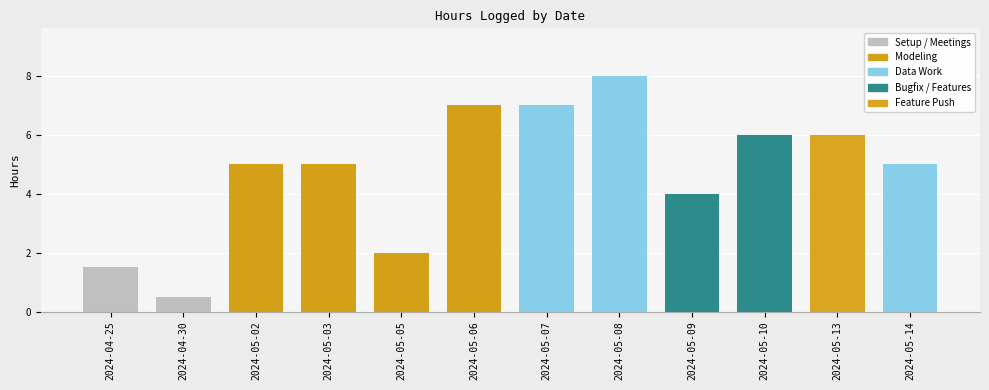

What value does the data have at 2024-05-13?

6.0